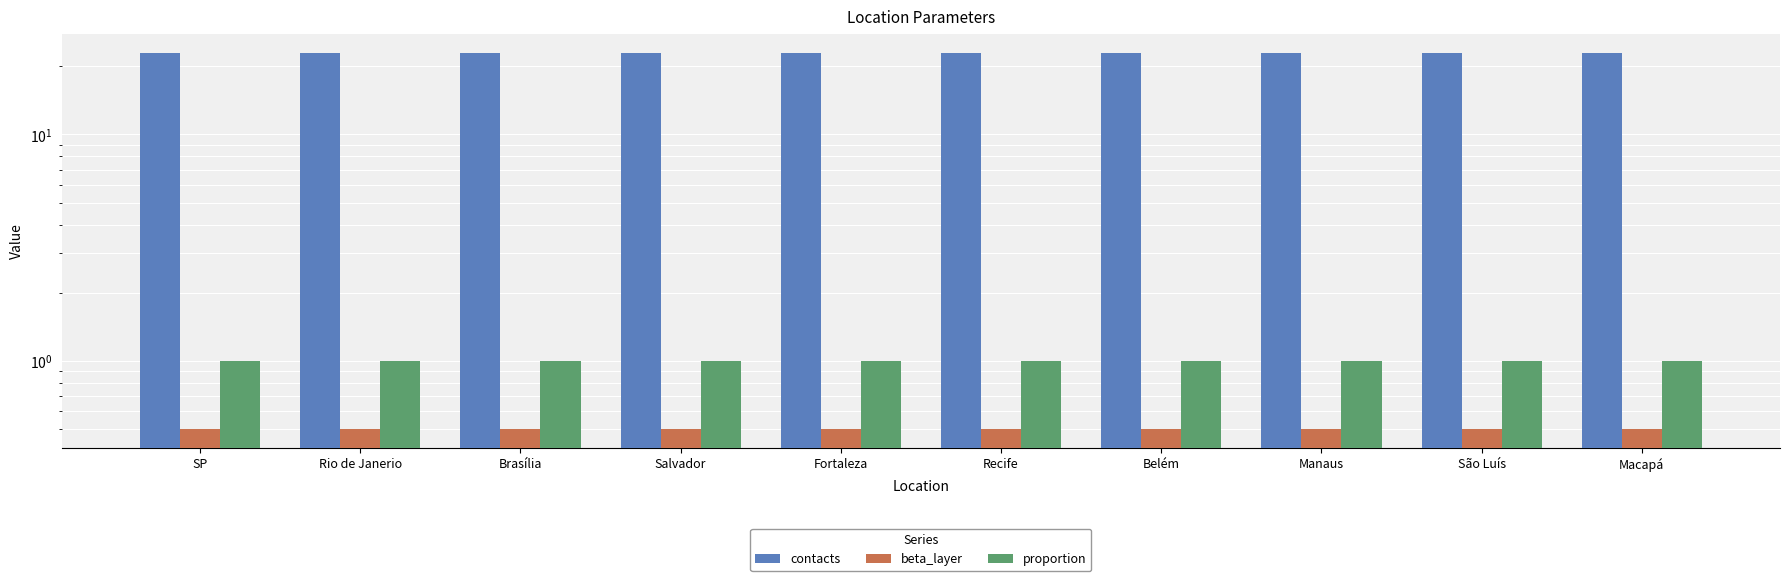

Which category has the highest value across all series?

SP